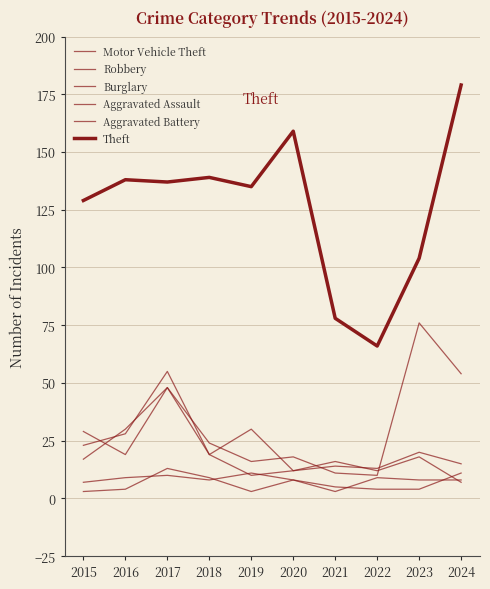

Count the number of data series in this chart.

6